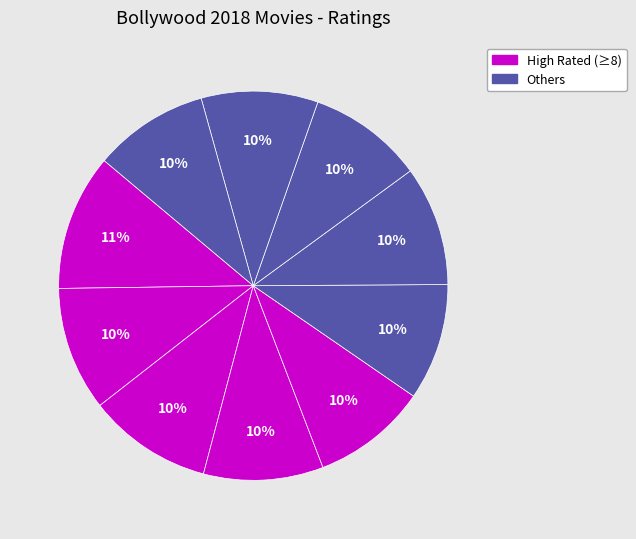

How many slices are in this pie chart?

10